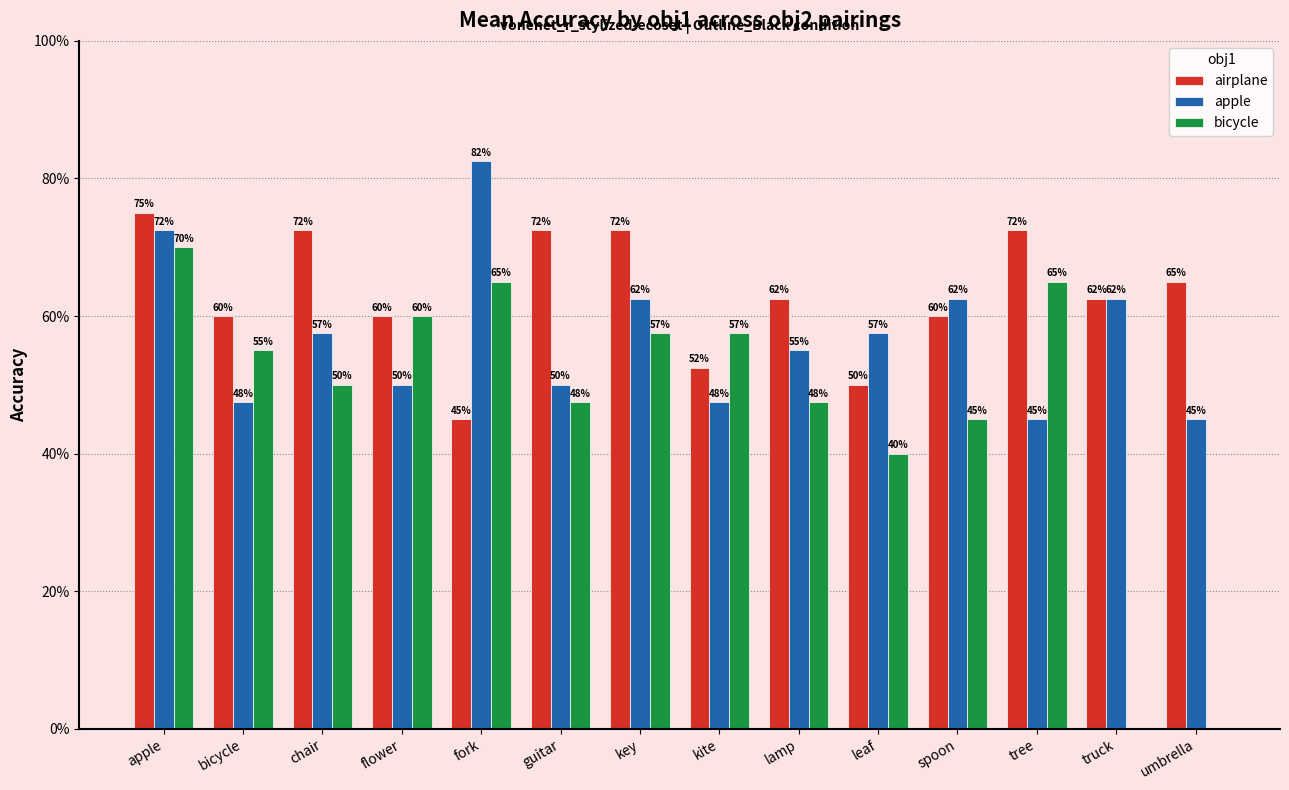

Reading left to right, what are all the values shown in this chart?

airplane: apple=0.8	bicycle=0.6	chair=0.7	flower=0.6	fork=0.5	guitar=0.7	key=0.7	kite=0.5	lamp=0.6	leaf=0.5	spoon=0.6	tree=0.7	truck=0.6	umbrella=0.7
apple: apple=0.7	bicycle=0.5	chair=0.6	flower=0.5	fork=0.8	guitar=0.5	key=0.6	kite=0.5	lamp=0.6	leaf=0.6	spoon=0.6	tree=0.5	truck=0.6	umbrella=0.5
bicycle: apple=0.7	bicycle=0.6	chair=0.5	flower=0.6	fork=0.7	guitar=0.5	key=0.6	kite=0.6	lamp=0.5	leaf=0.4	spoon=0.5	tree=0.7	truck=0.0	umbrella=0.0